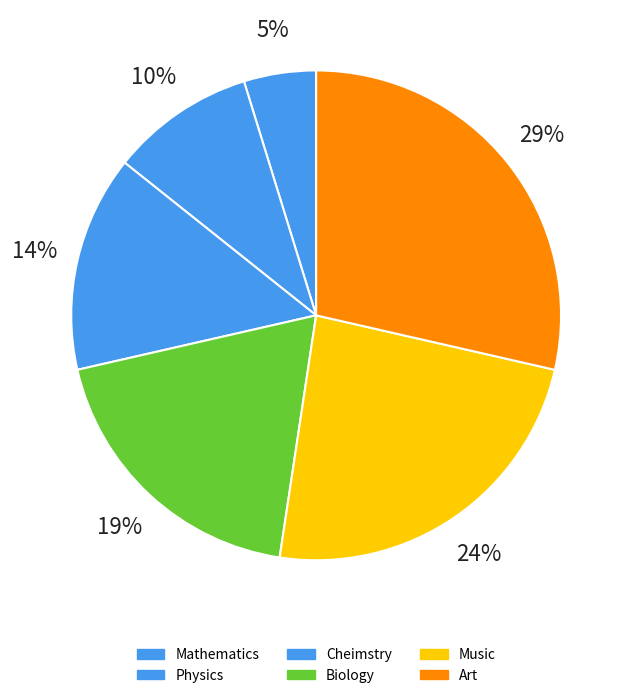

What portion of the pie excludes Biology?

81.0%